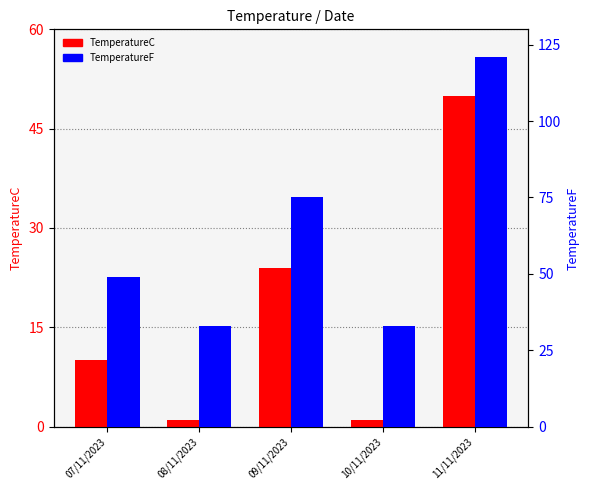

Rank the categories by TemperatureF value from highest to lowest.

11/11/2023, 09/11/2023, 07/11/2023, 08/11/2023, 10/11/2023